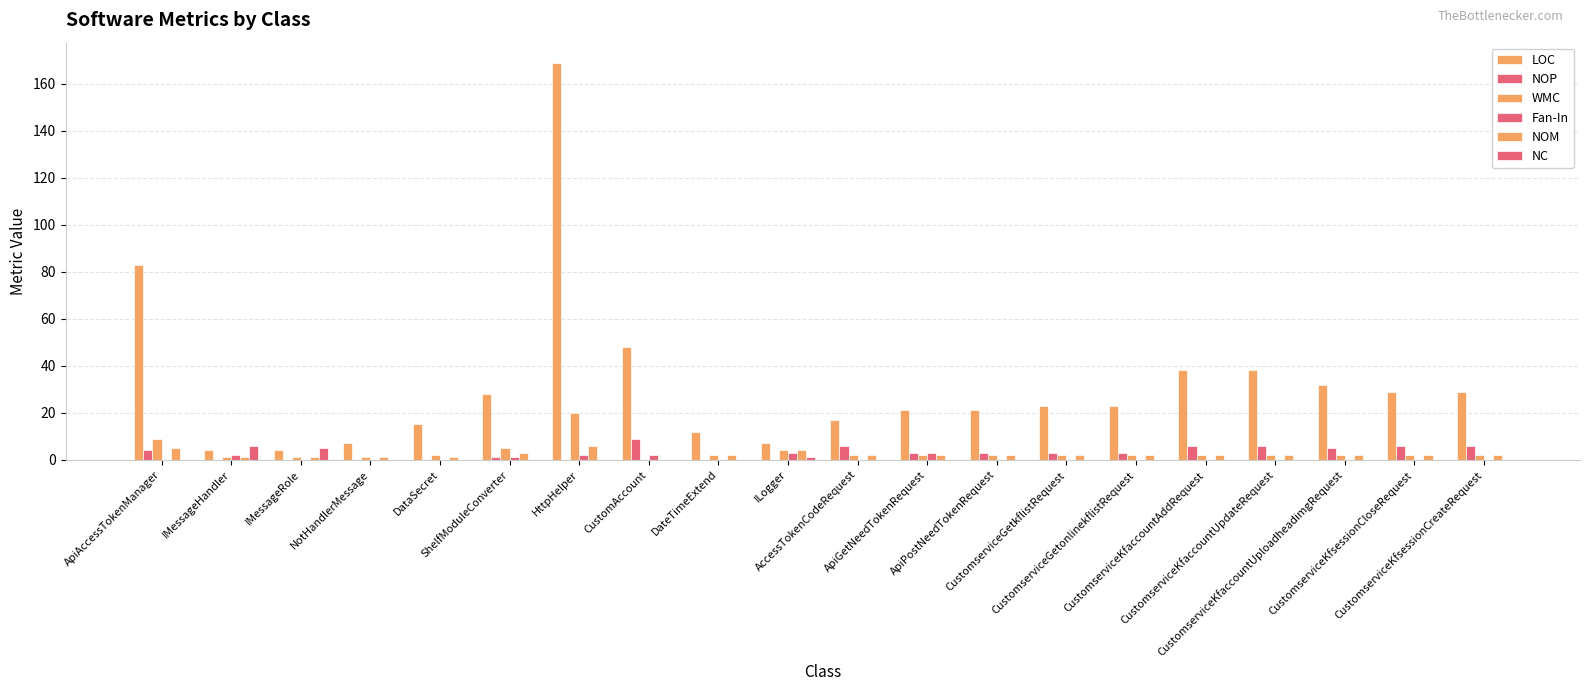

How many groups of bars are there?

20